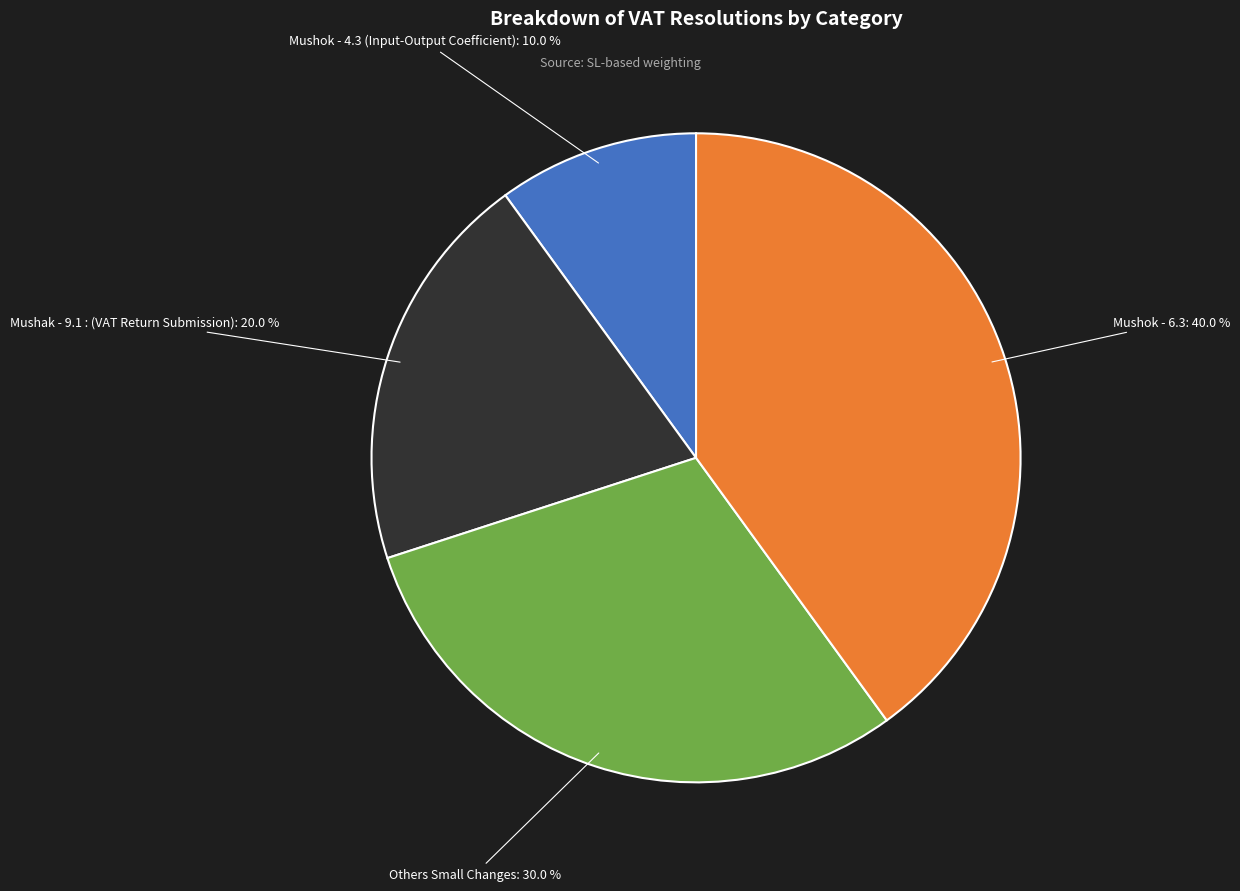

Is there any slice that represents more than half of the pie?

No